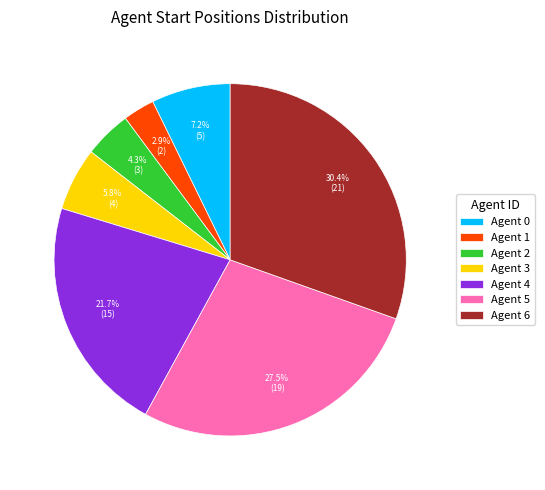

Do Agent 2 and Agent 3 together represent more than half of the pie?

No